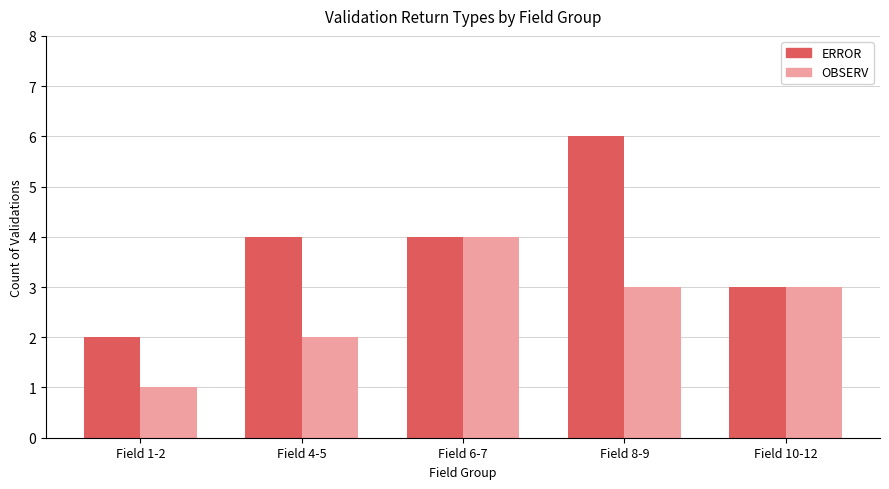

Which series changed the most between Field 8-9 and Field 10-12?

ERROR